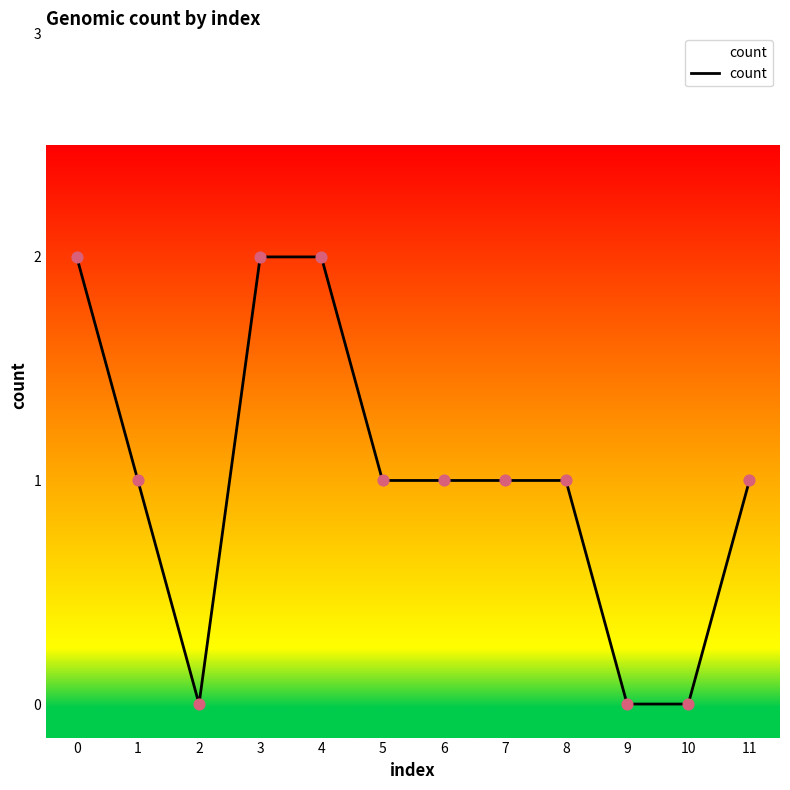

What is the change in value from 3 to 9?

-2